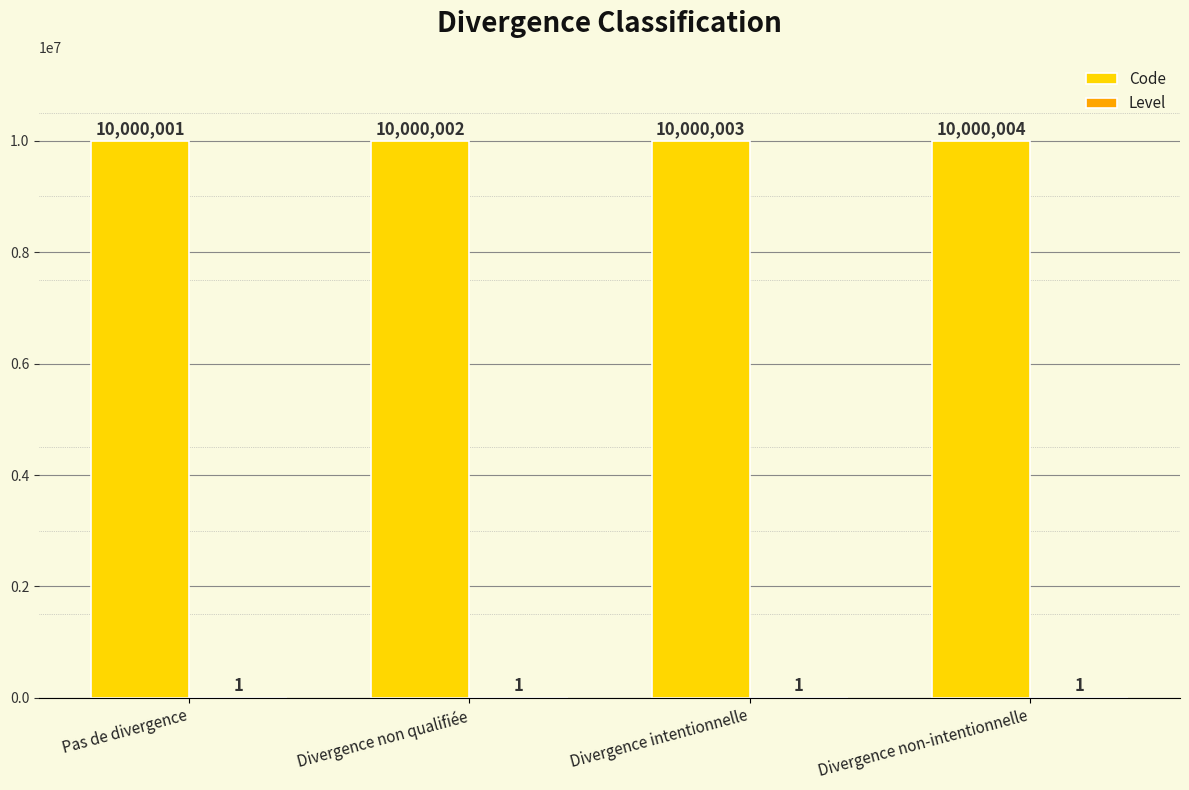

Is it true that Code equals 5521466 at Pas de divergence?

False